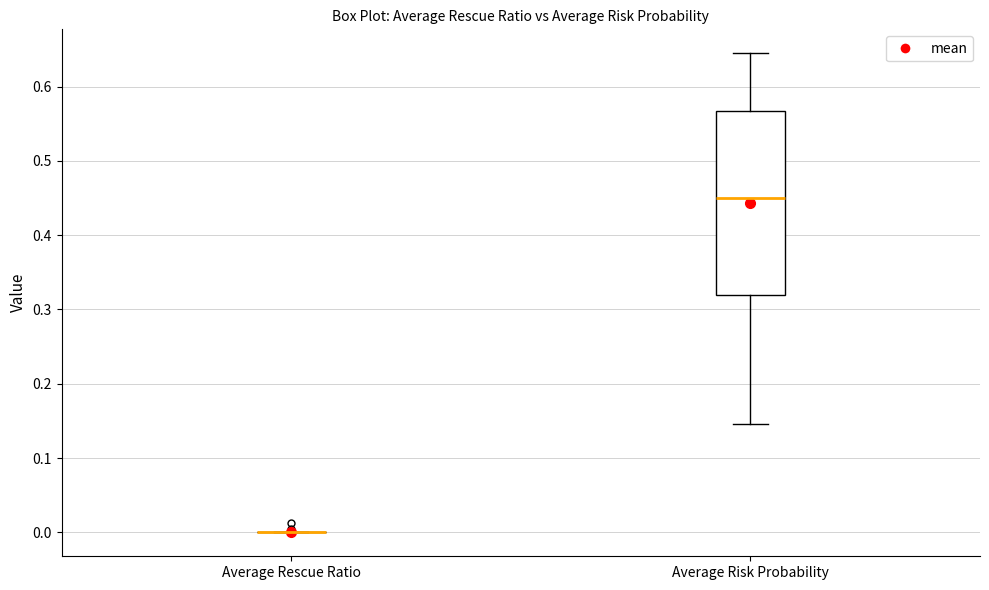

Which box is the tallest, from its lower edge to its upper edge?

Average Risk Probability